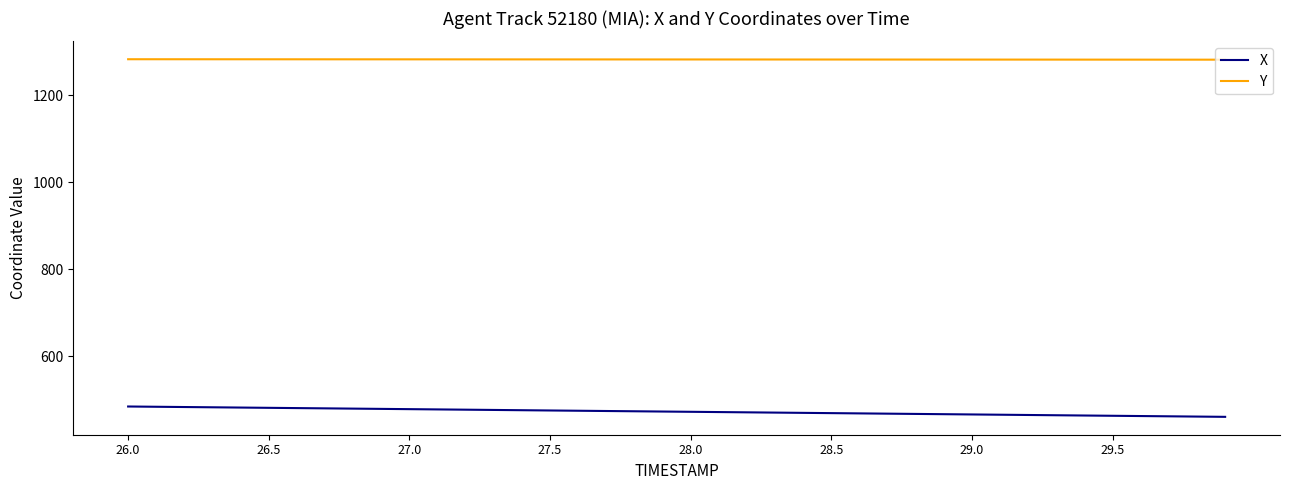

Which series has the largest total across all categories?

Y